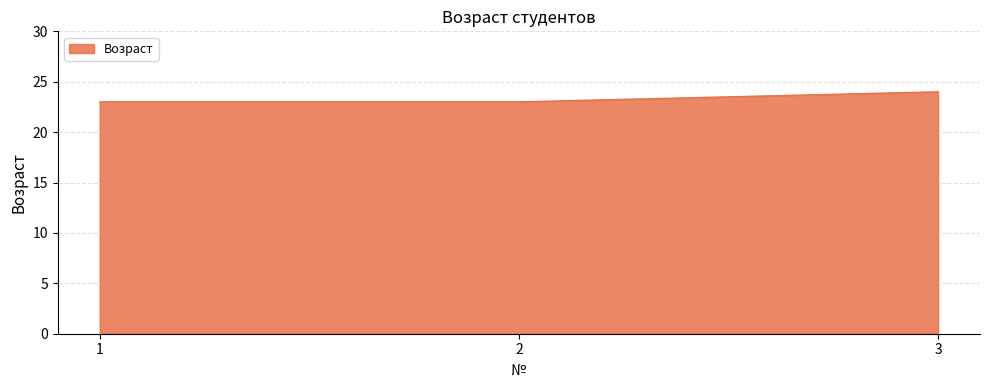

Approximately how many times larger is the value at 1 compared to 2?

1.0